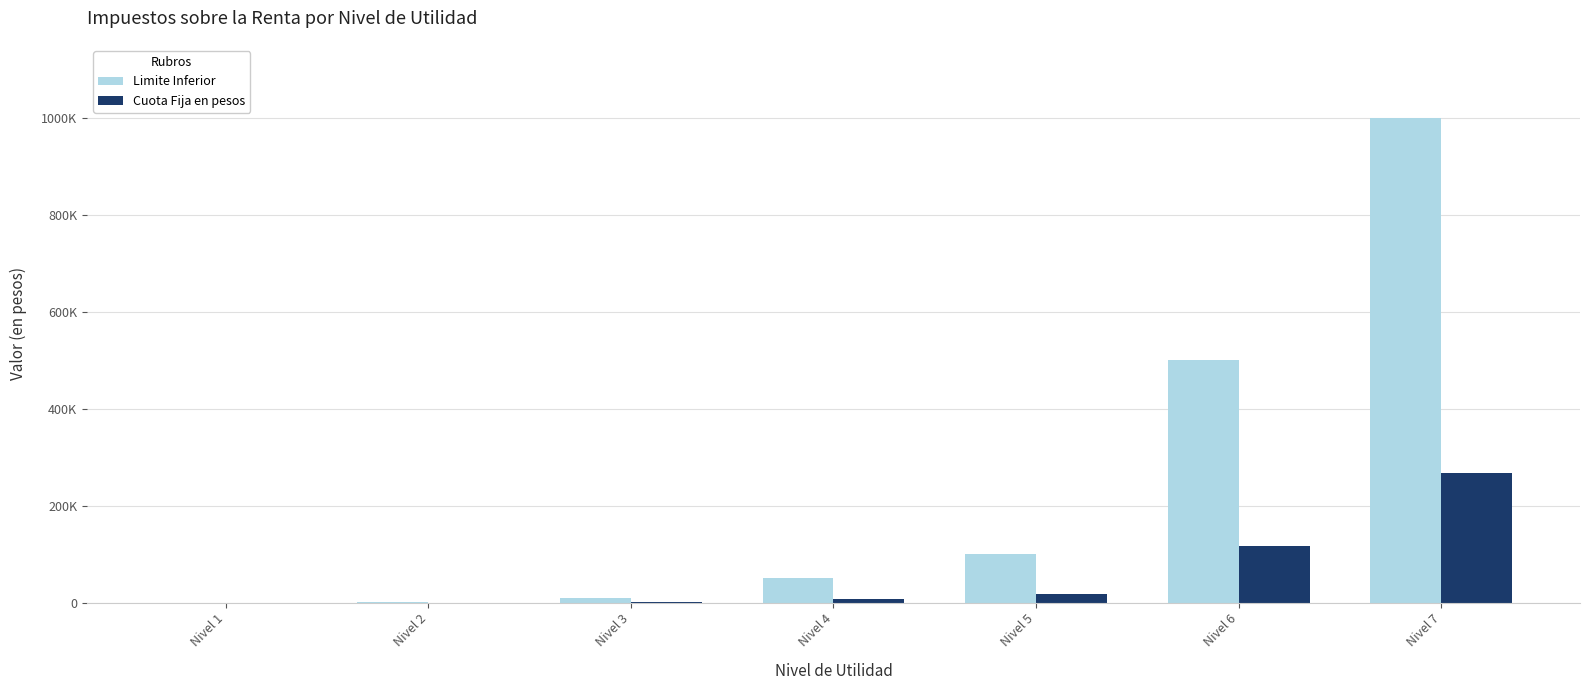

What is the difference between the Cuota Fija en pesos values at Nivel 1 and Nivel 4?

6950